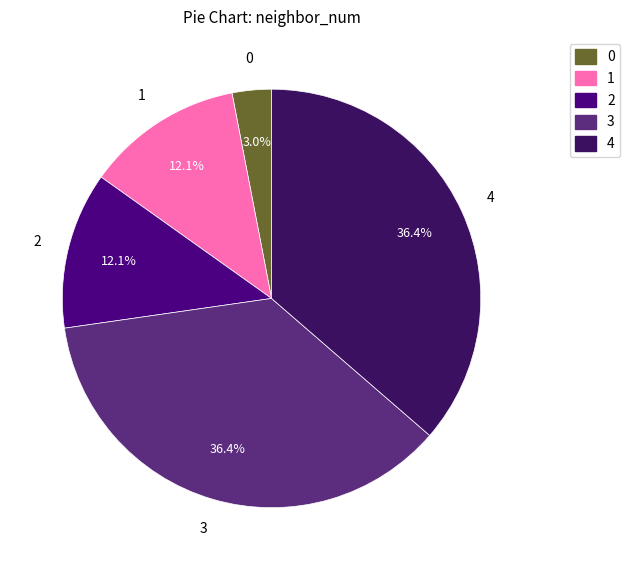

Is there any slice that represents more than half of the pie?

No